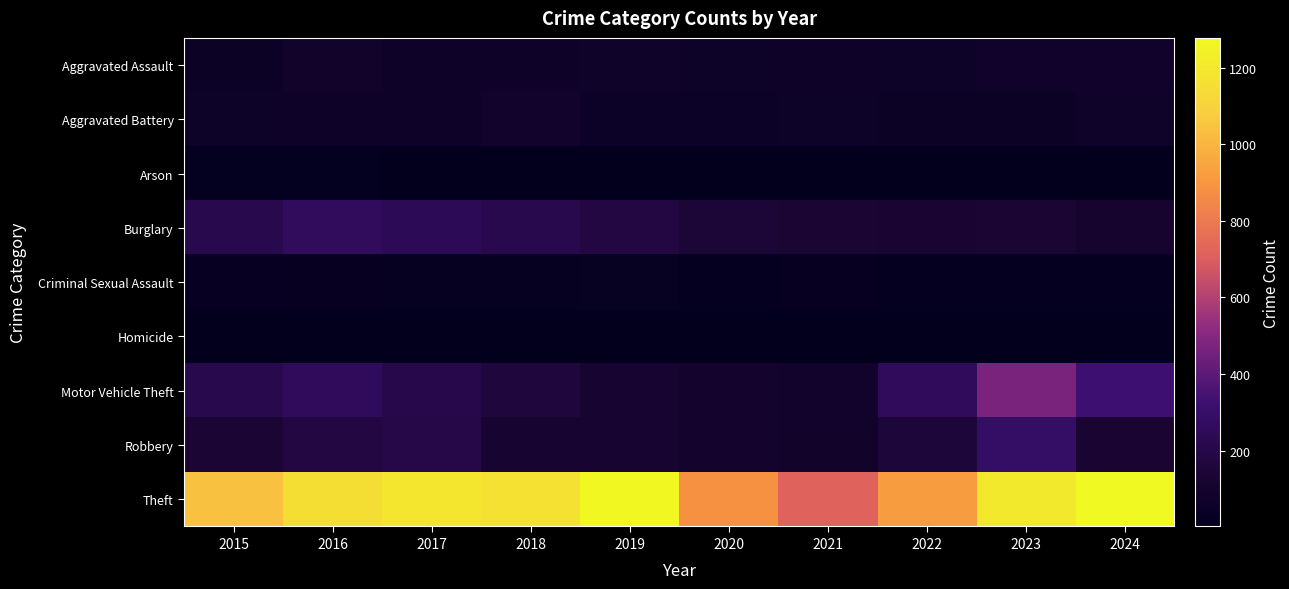

What is the greatest value displayed?

1278